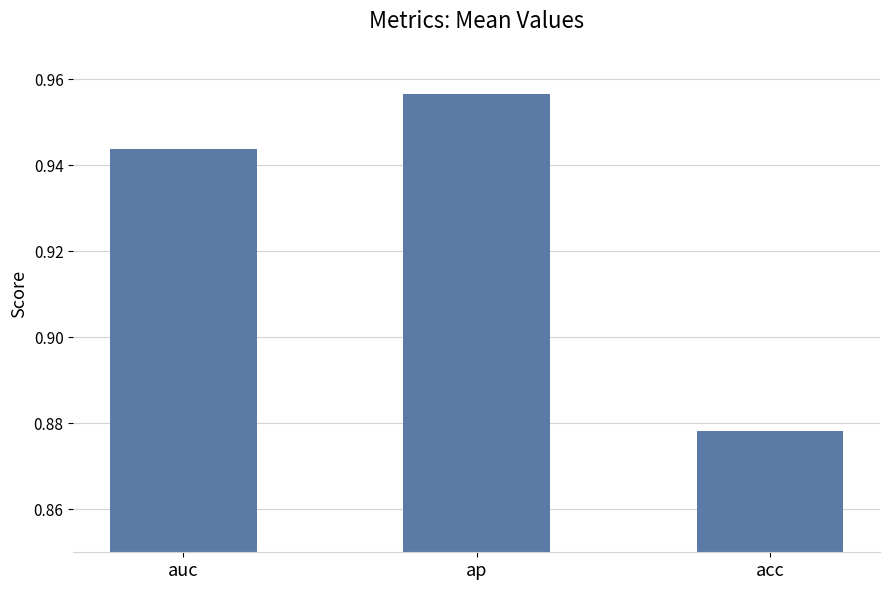

At which category does the chart reach its minimum across all series?

acc